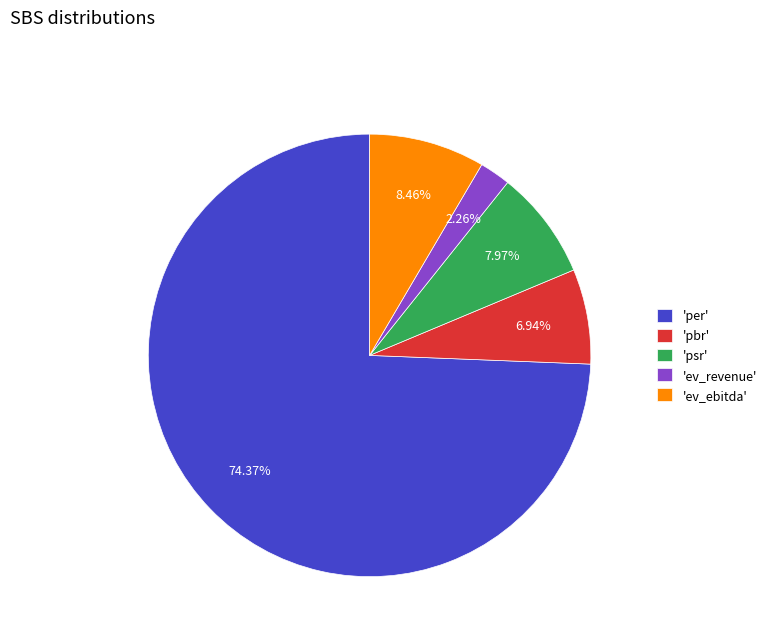

Does any single category account for the majority?

Yes